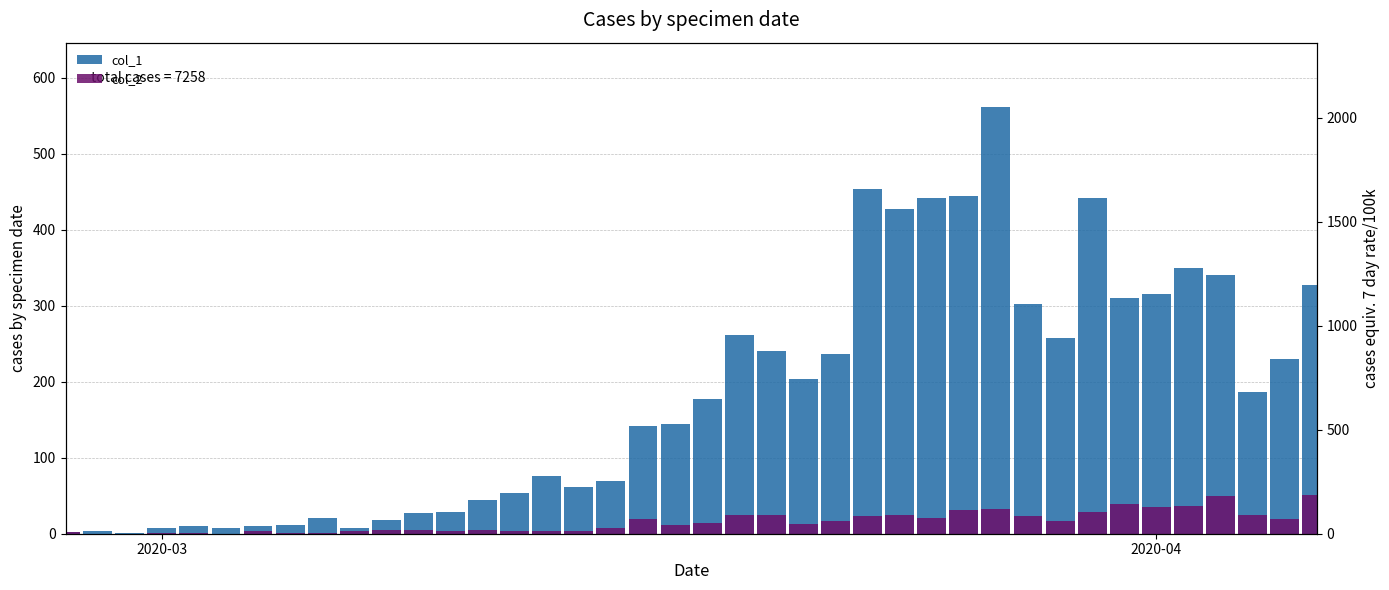

Reading right to left, transcribe all the data shown in this chart.

col_1: 328	230	187	340	350	316	310	442	258	303	562	444	442	428	454	236	204	241	261	177	145	142	69	61	76	54	44	28	27	18	7	21	11	10	8	10	7	1	4	2
col_2: 51	20	24	49	37	35	39	29	17	23	33	31	21	24	23	17	13	25	24	14	12	19	8	3	4	4	5	4	5	5	3	1	1	3	0	1	1	0	0	2